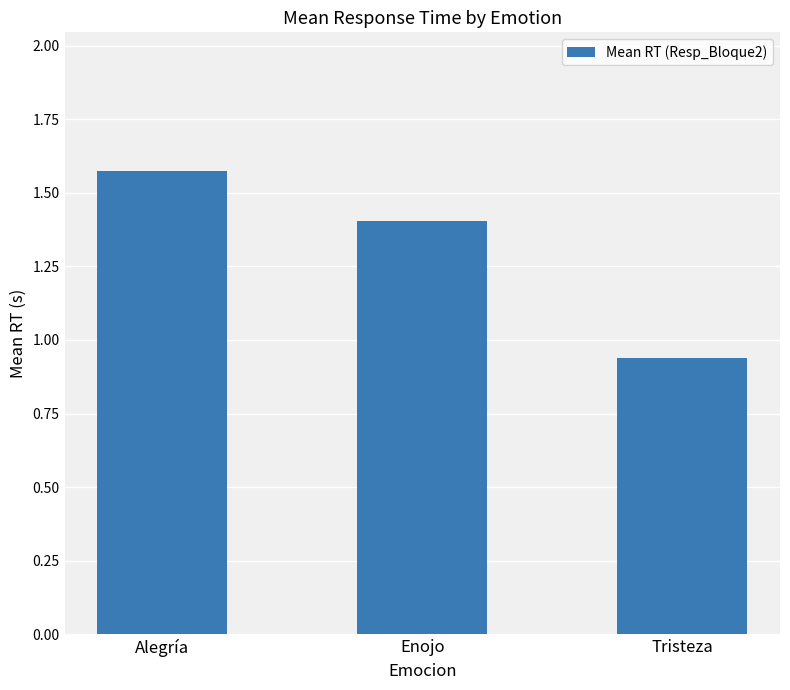

How many values exceed 1?

2